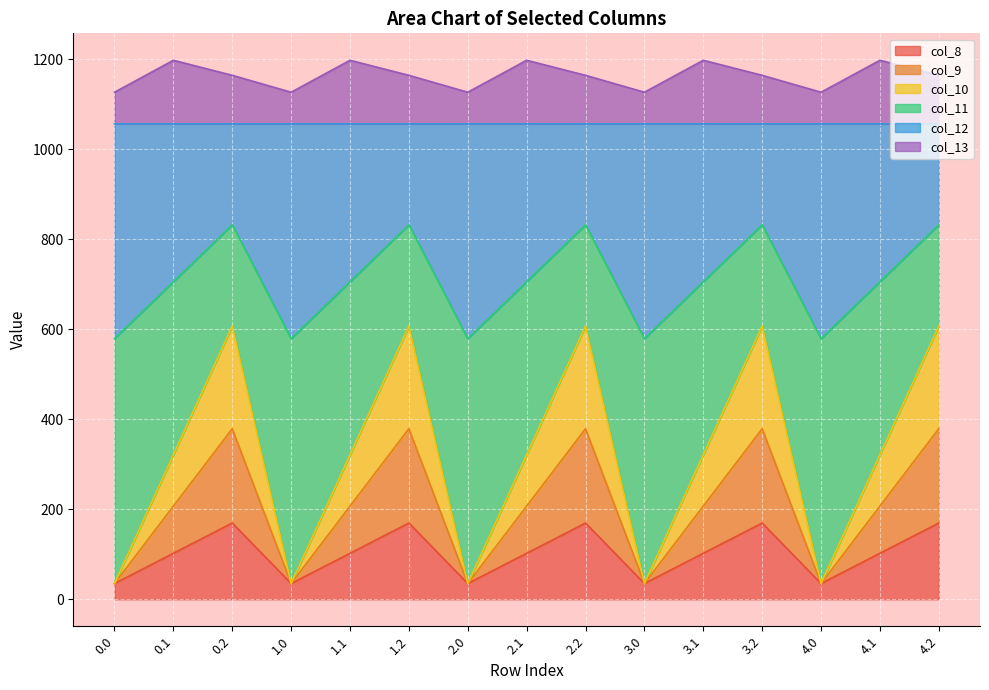

What is the lowest value of the col_8 series?

35.0